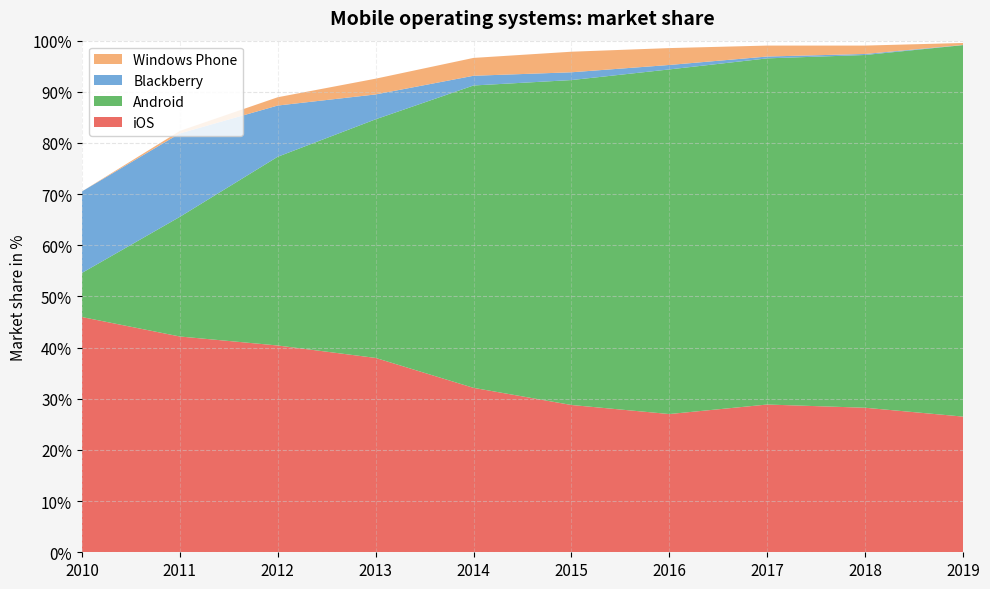

Reading left to right, extract all data points from this chart.

iOS: 2010=46.0	2011=42.2	2012=40.4	2013=38.0	2014=32.1	2015=28.8	2016=27.0	2017=28.9	2018=28.2	2019=26.5
Android: 2010=8.6	2011=23.4	2012=36.9	2013=46.6	2014=59.1	2015=63.5	2016=67.4	2017=67.7	2018=69.0	2019=72.6
Blackberry: 2010=15.9	2011=16.3	2012=10.0	2013=4.9	2014=1.9	2015=1.5	2016=0.9	2017=0.4	2018=0.2	2019=0.0
Windows Phone: 2010=0.0	2011=0.5	2012=1.6	2013=3.1	2014=3.5	2015=4.0	2016=3.3	2017=2.1	2018=1.6	2019=0.4